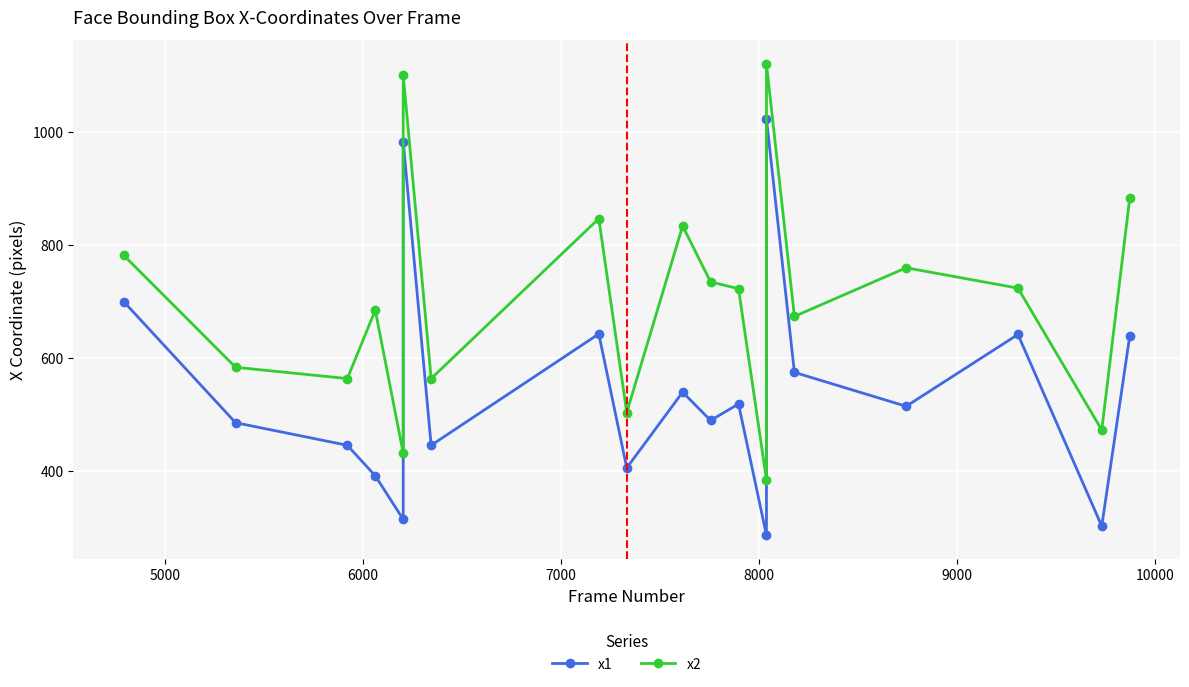

How many data points in x1 are above 515?

9